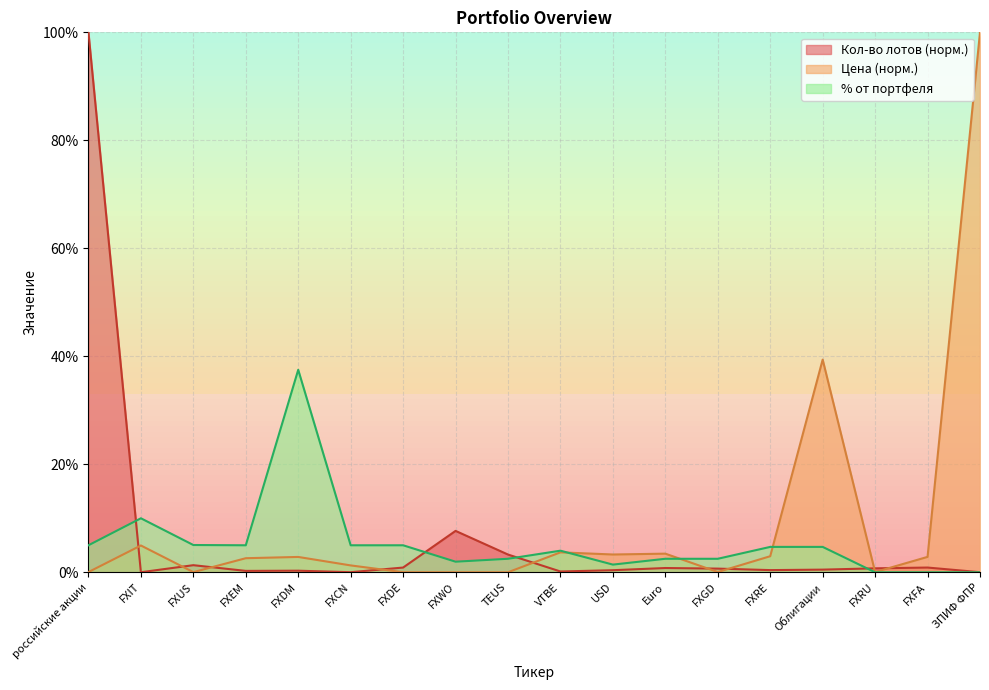

Where is the first local minimum for Цена?

FXUS